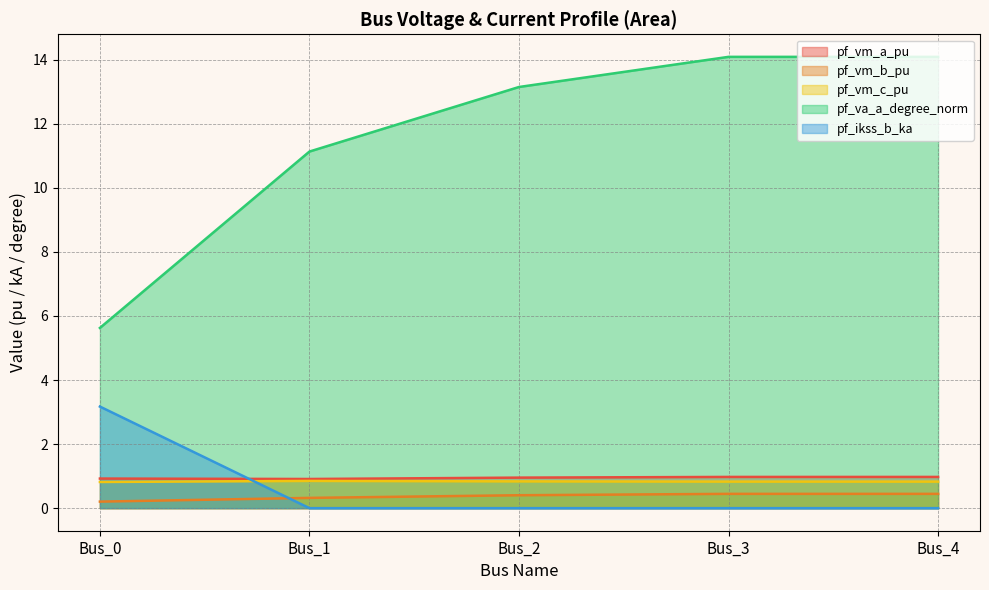

What is the maximum value for pf_ikss_b_ka?

3.2